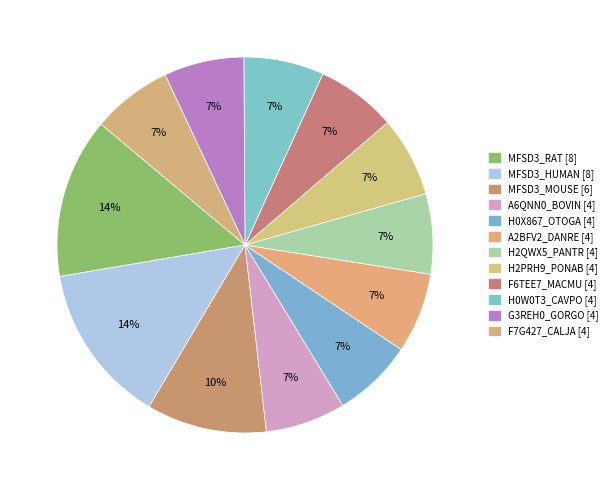

To the nearest percent, what is the combined percentage of MFSD3_HUMAN and H2PRH9_PONAB?

21%